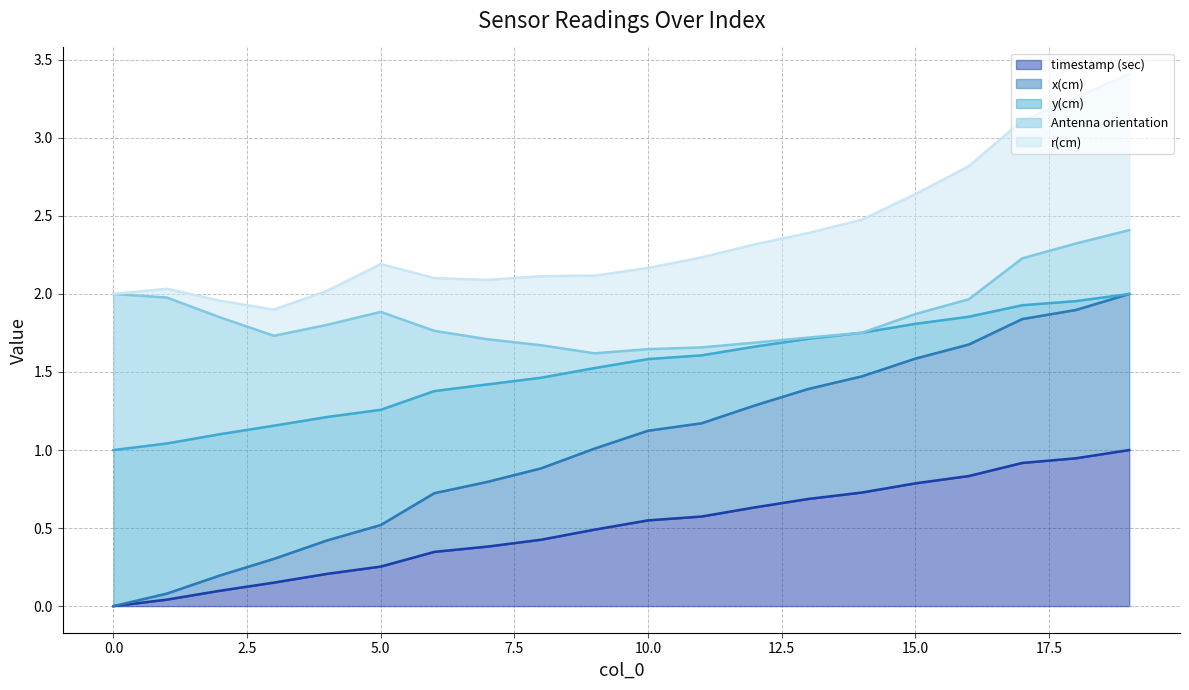

What is the difference between the maximum and minimum values in the timestamp (sec) series?

1.0